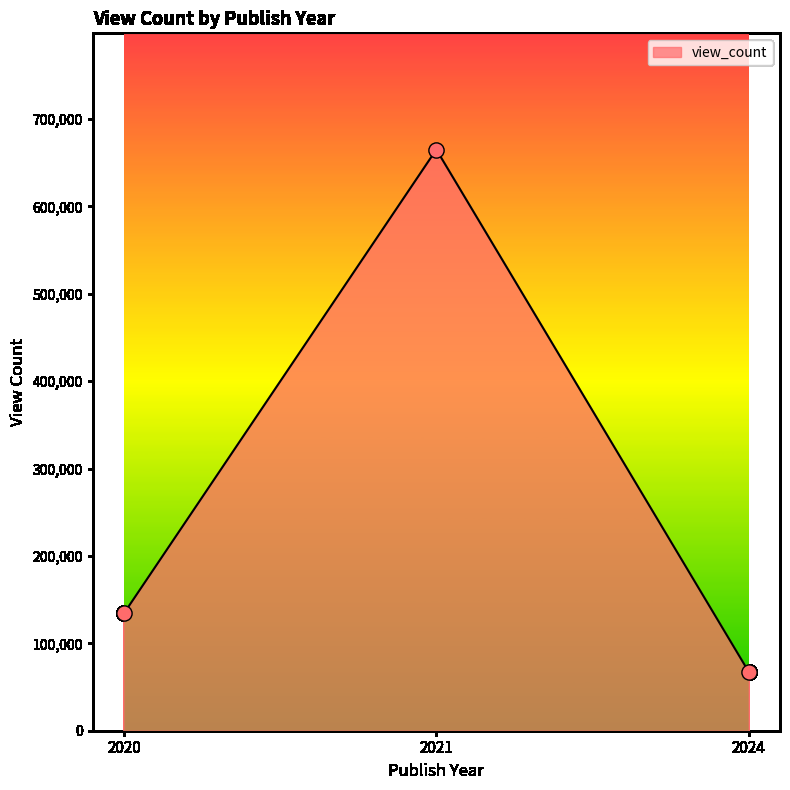

Which has a higher value, 2020 or 2024?

2020